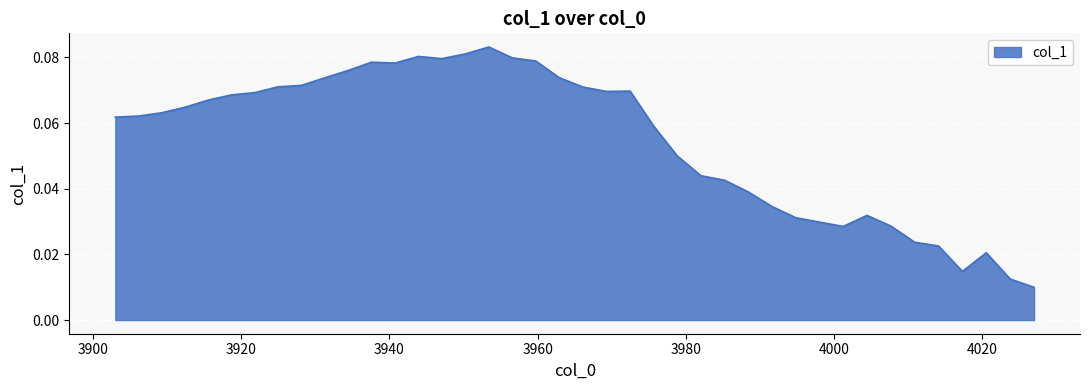

How many values are between 0 and 1?

40